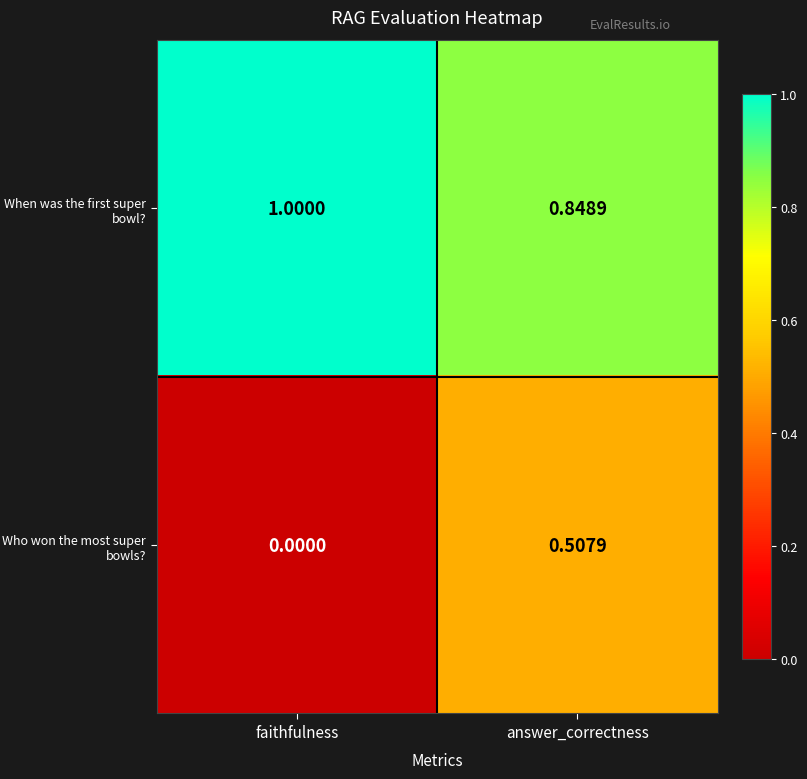

Which category has the lowest value in the Who won the most super bowls? series?

faithfulness